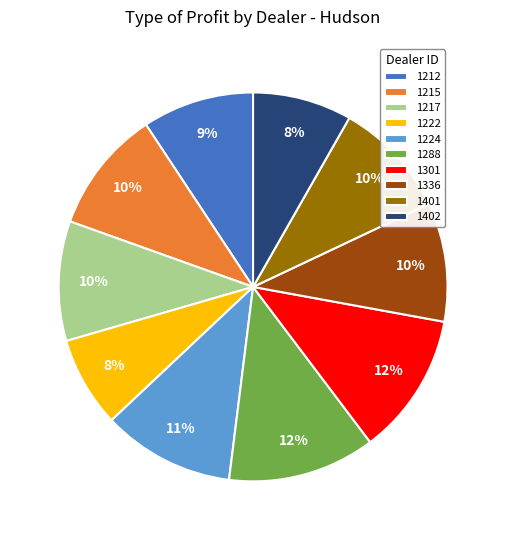

The 1301 slice represents 3% of the pie. True or false?

False